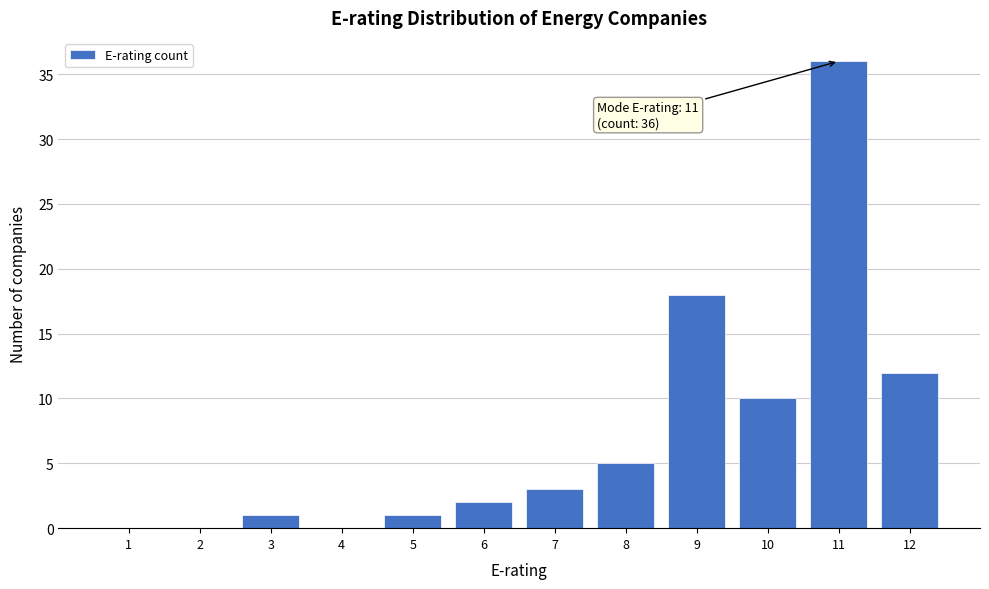

Reading left to right, extract all data points from this chart.

1=0	2=0	3=1	4=0	5=1	6=2	7=3	8=5	9=18	10=10	11=36	12=12